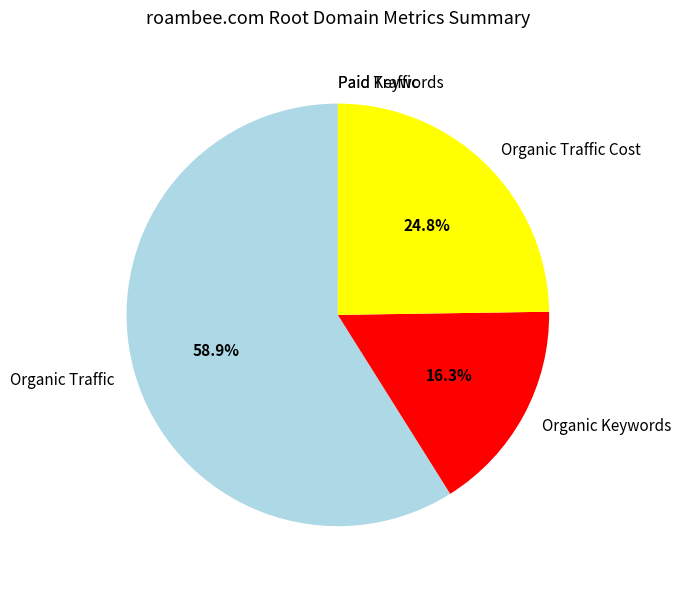

Does Organic Traffic Cost account for over 50% of the chart?

No